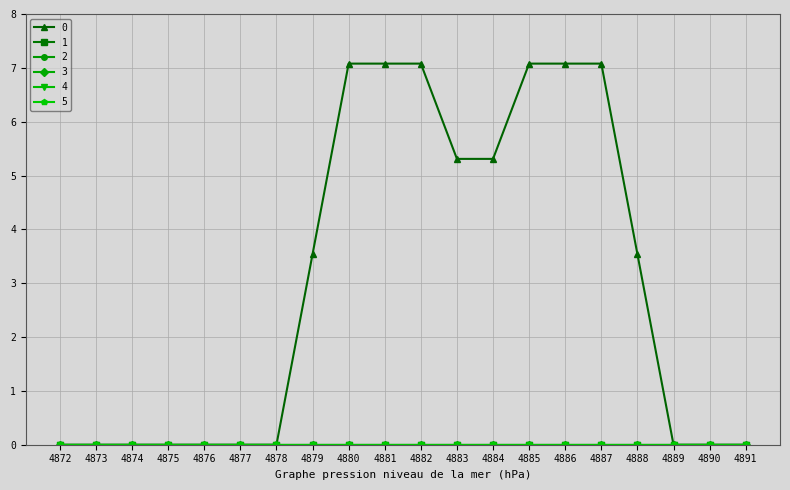

True or false: 3 and 5 intersect in this chart.

False